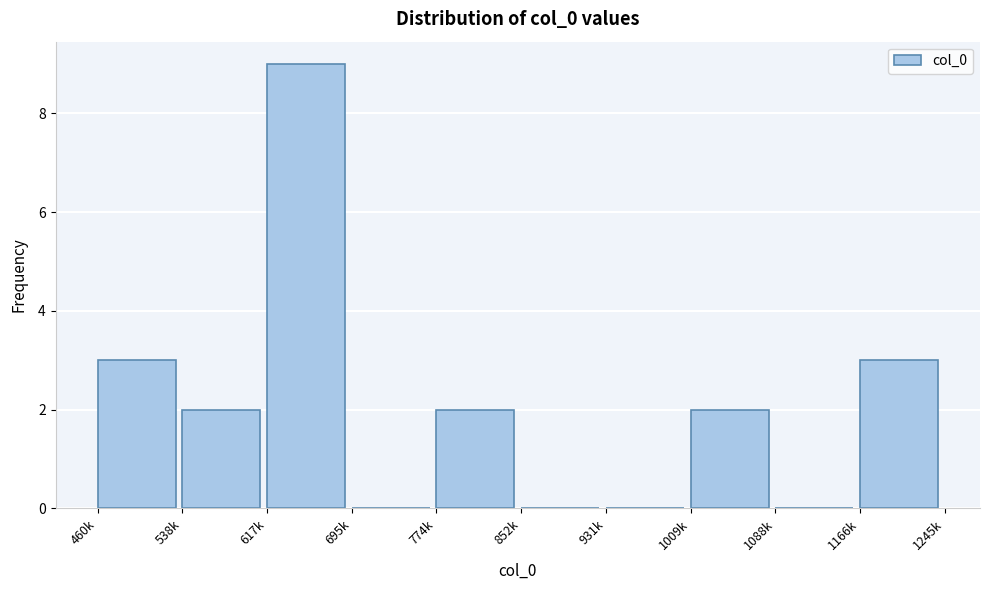

Reading left to right, extract all data points from this chart.

460k=3	538k=2	617k=9	695k=0	774k=2	852k=0	931k=0	1009k=2	1088k=0	1166k=3